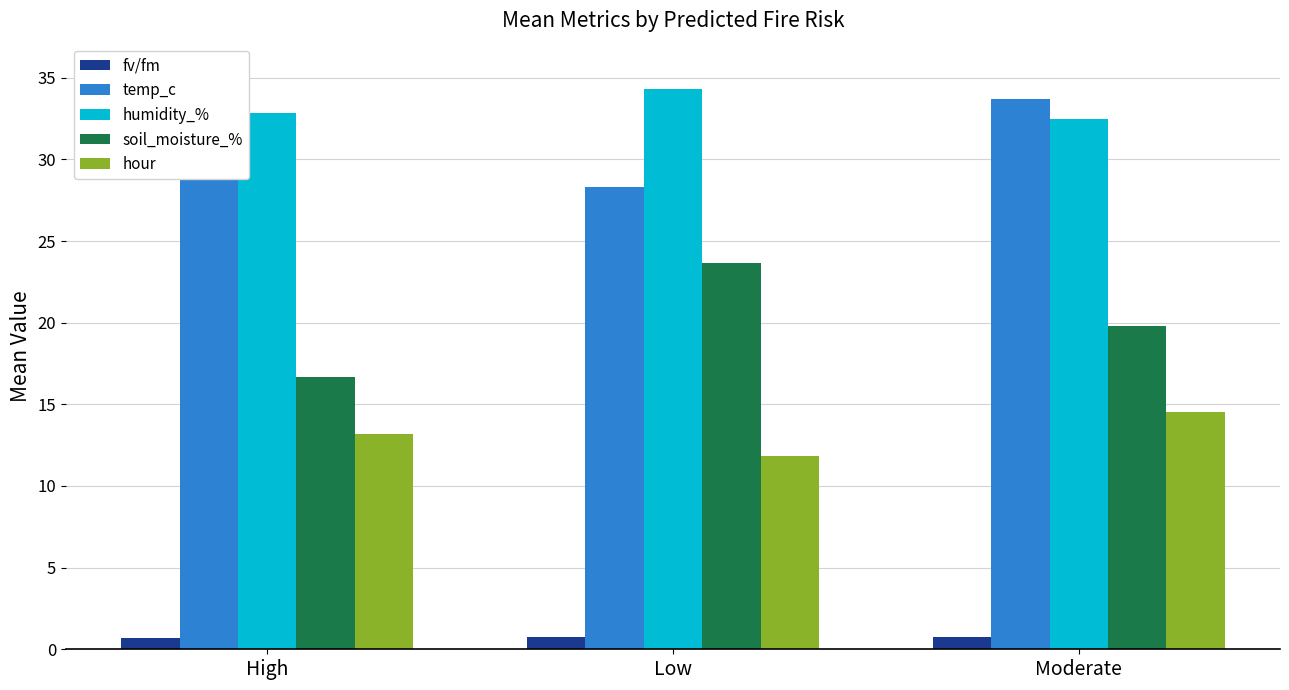

The fv/fm series shows 1.4 at Moderate. True or false?

False